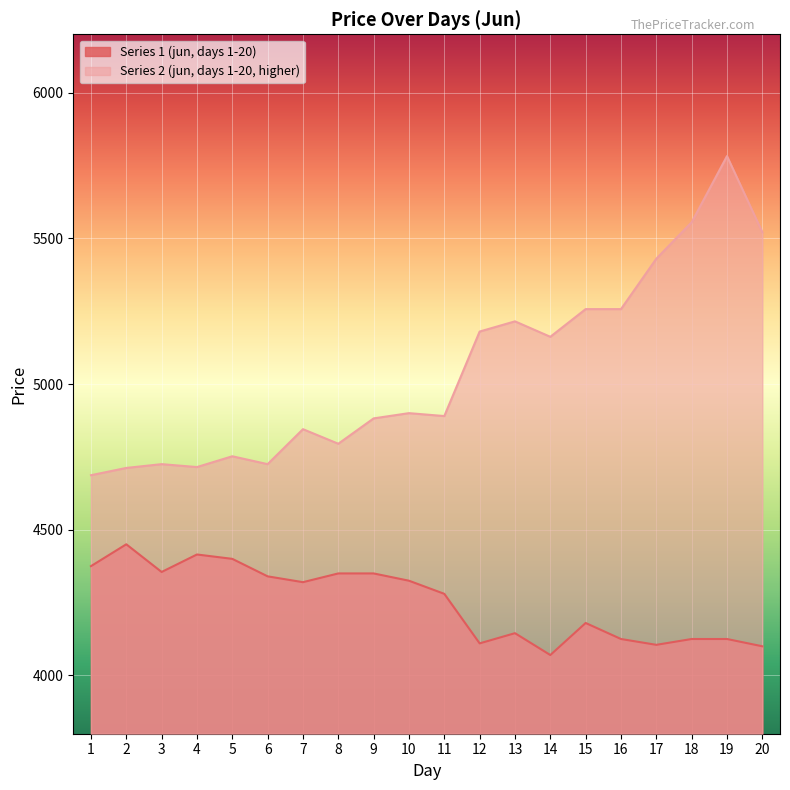

How many lines are shown in the chart?

2